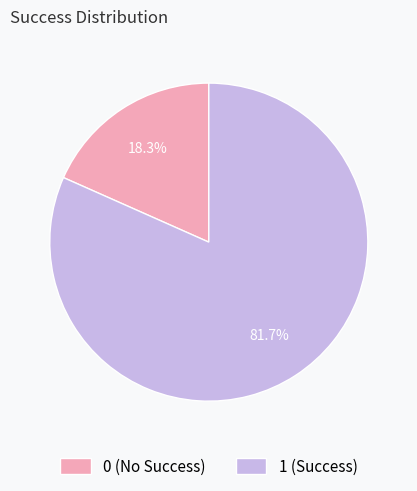

Which has a higher value, 0 (No Success) or 1 (Success)?

1 (Success)